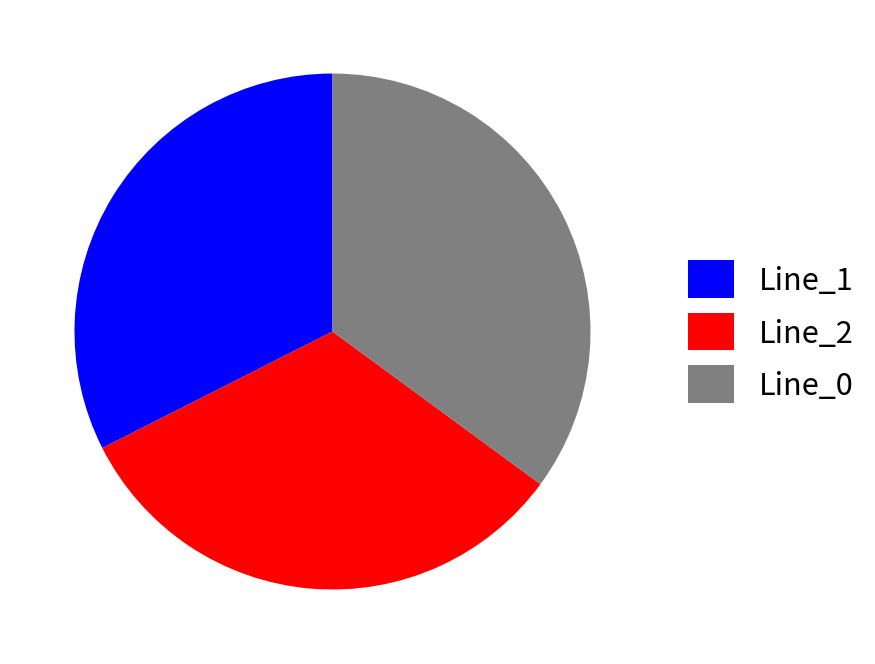

Do Line_2 and Line_0 together represent more than half of the pie?

Yes